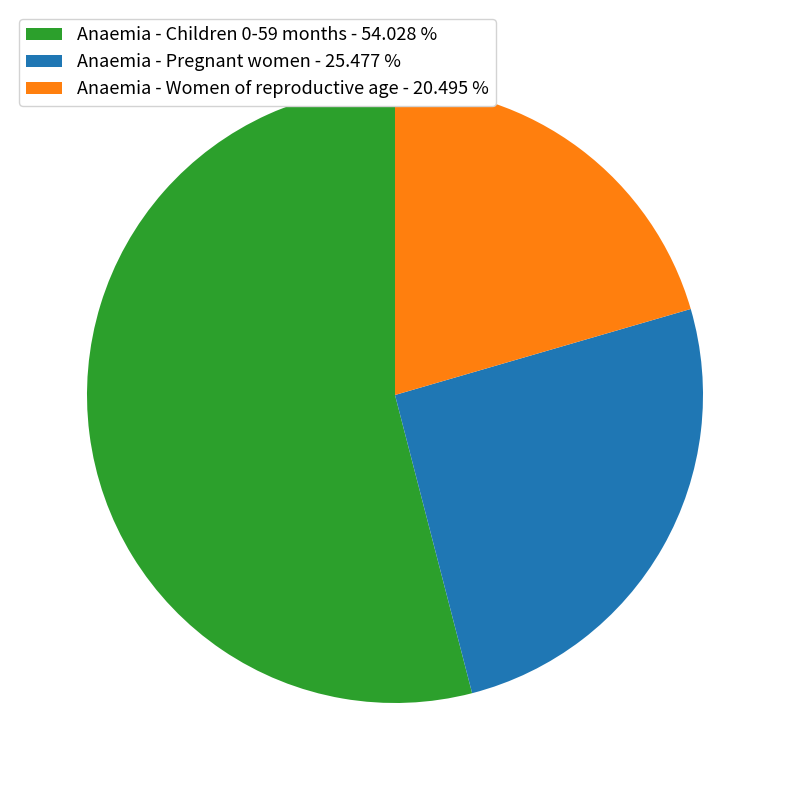

What is the majority slice?

Anaemia - Children 0-59 months